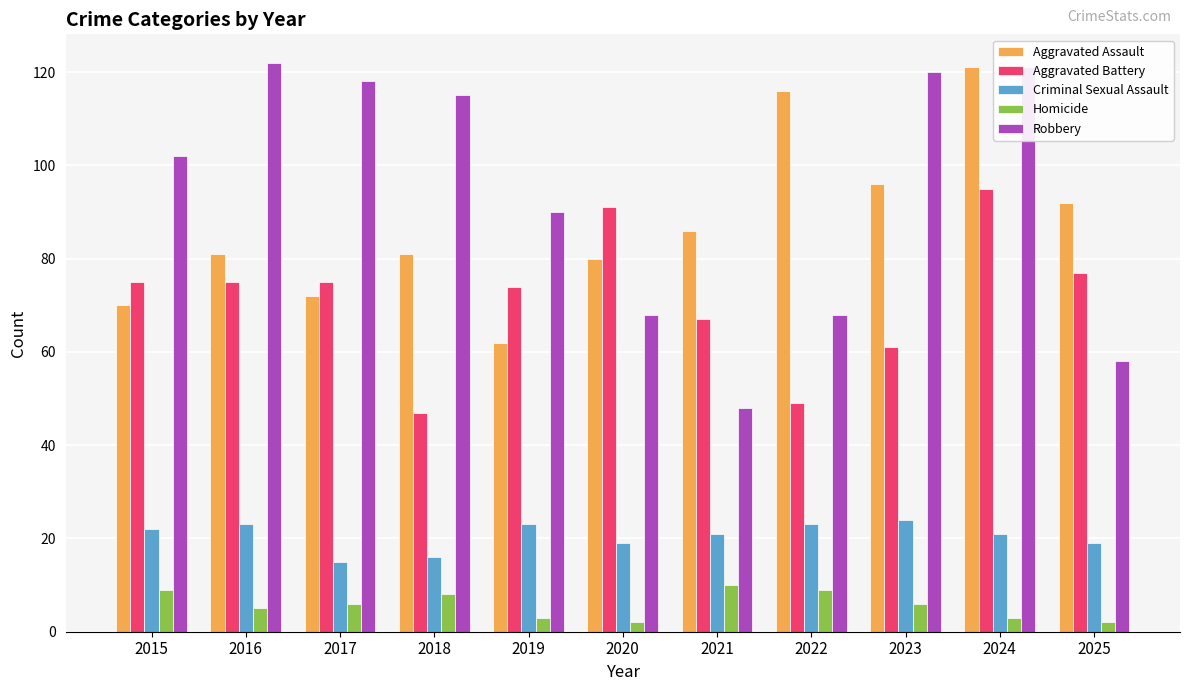

What is the value of the Aggravated Assault bar at the 1st from the left?

70